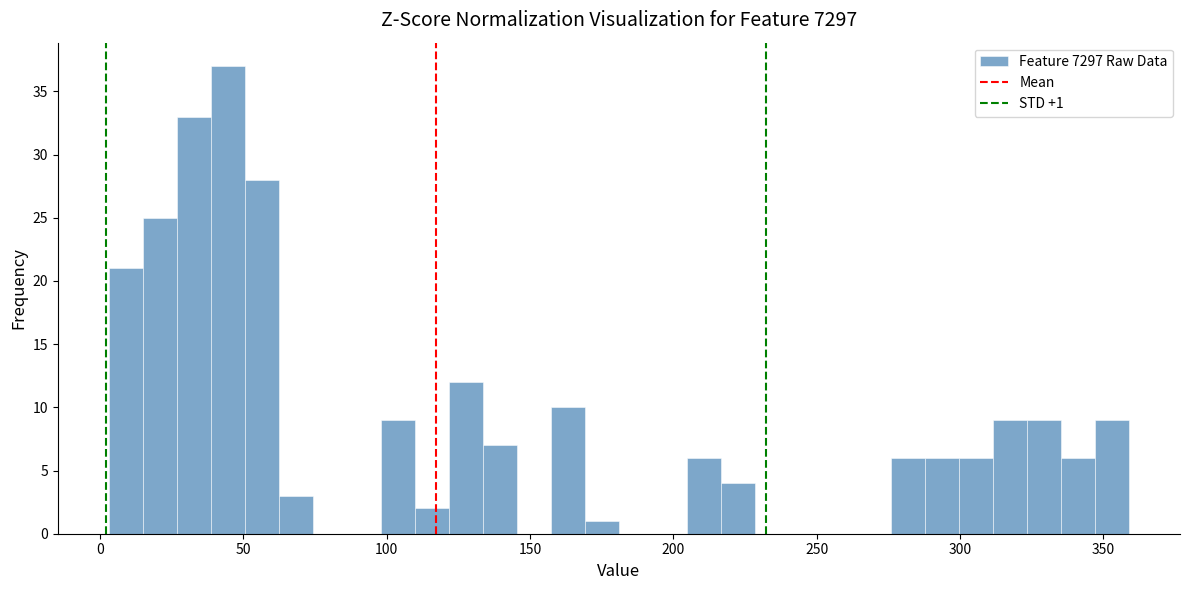

Around what value on the x-axis is the tallest bar? Give the approximate position of its centre, as read against the axis.

45